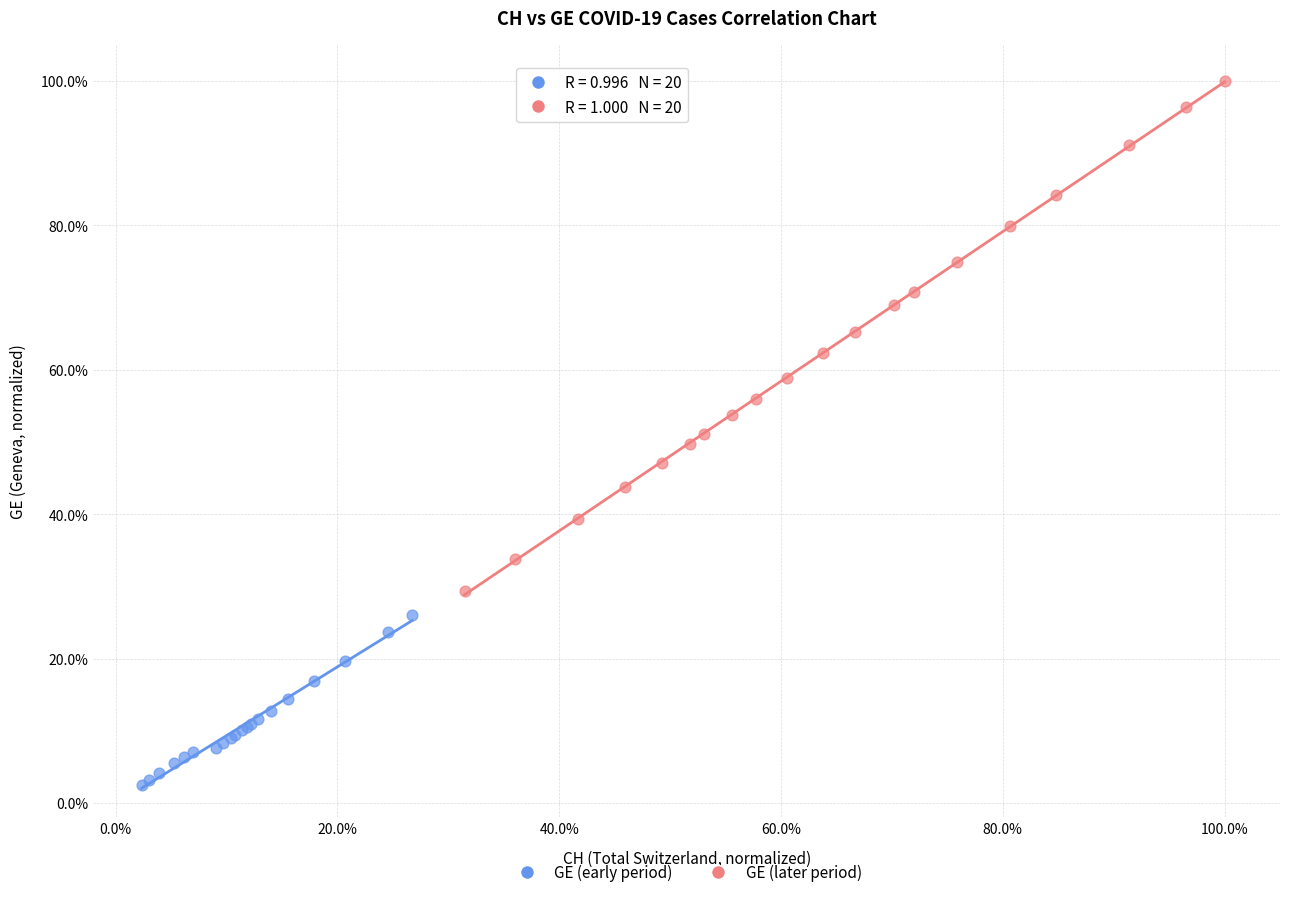

Which series reaches the minimum Y coordinate?

GE (early period)